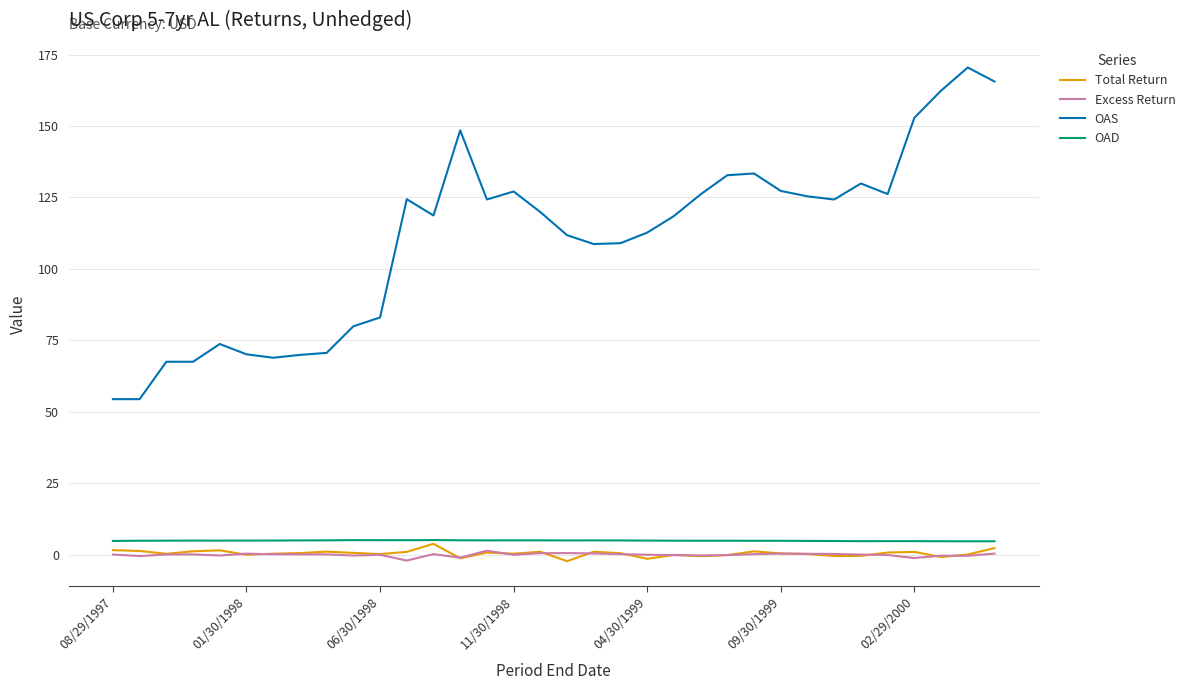

What is the average value of the Excess Return series?

-0.1